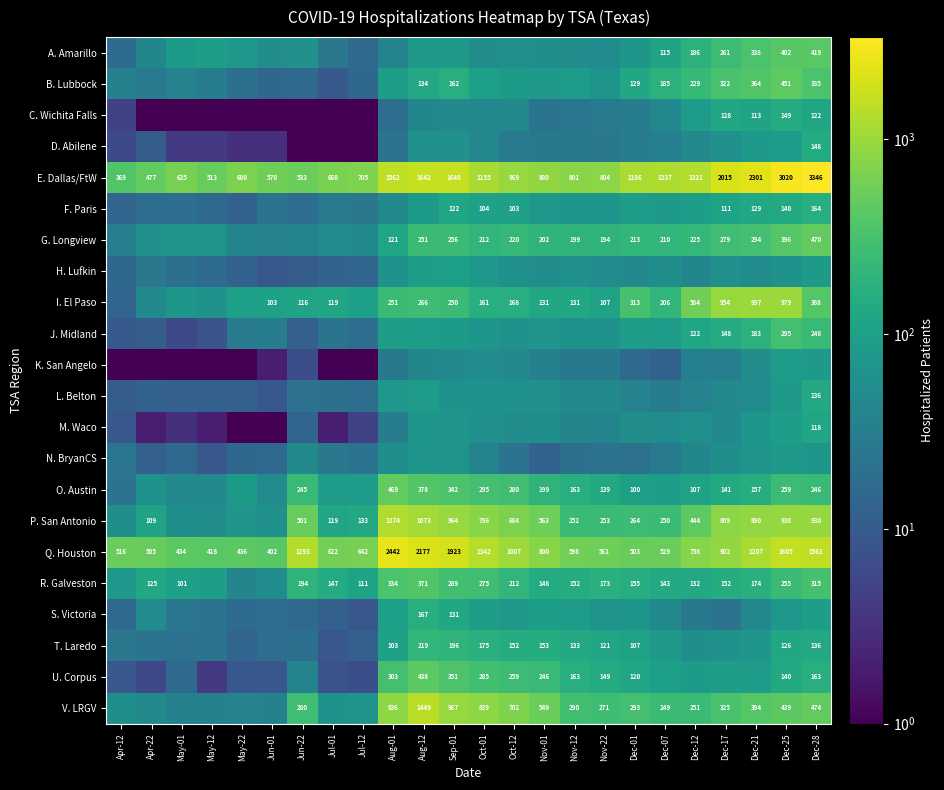

At which category does the chart reach its minimum across all series?

May-01